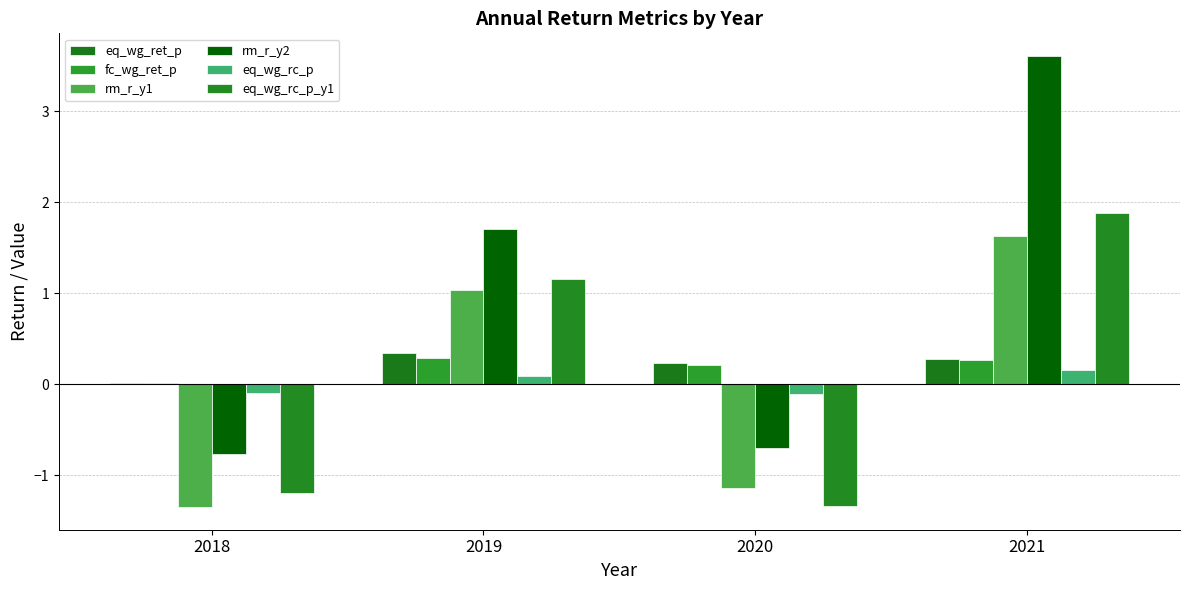

Which series has the largest total across all categories?

rm_r_y2